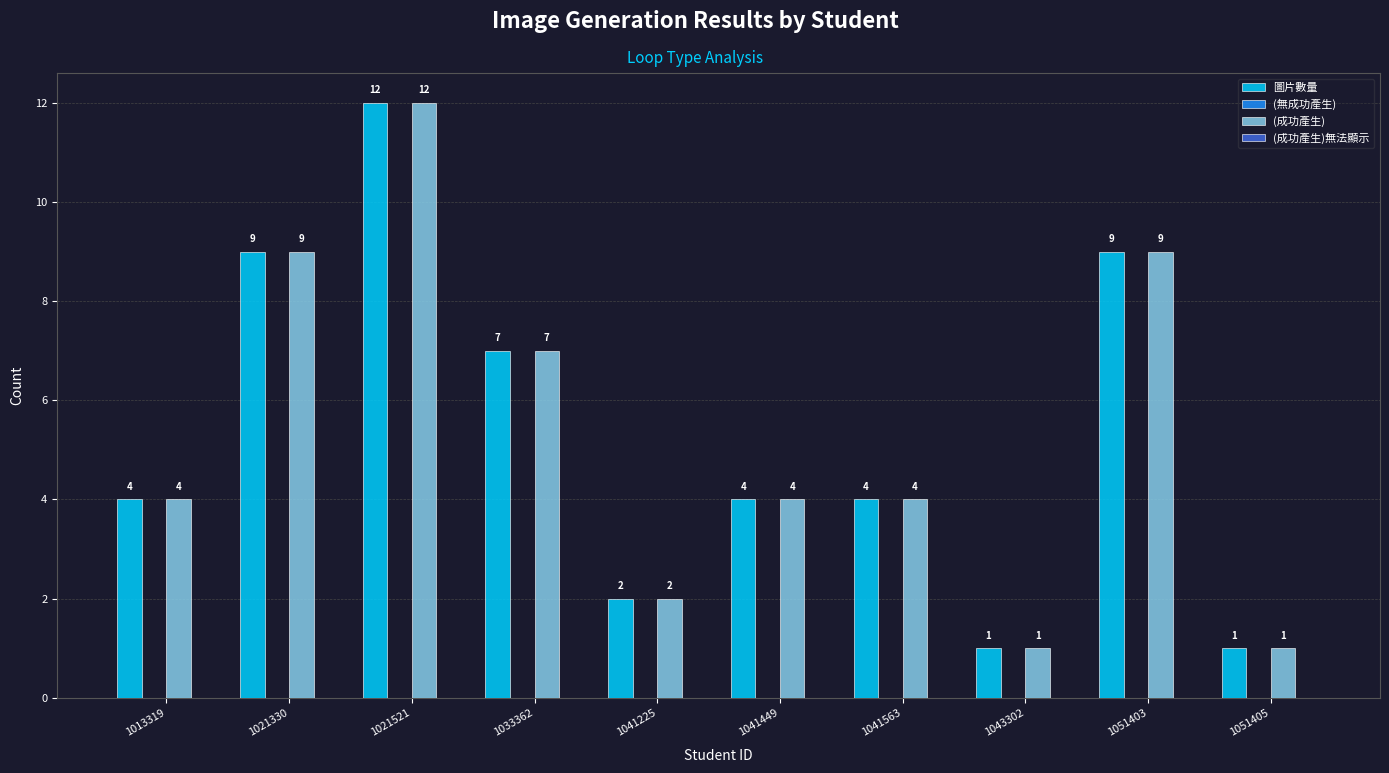

At which category is the sum across all series the highest?

1021521